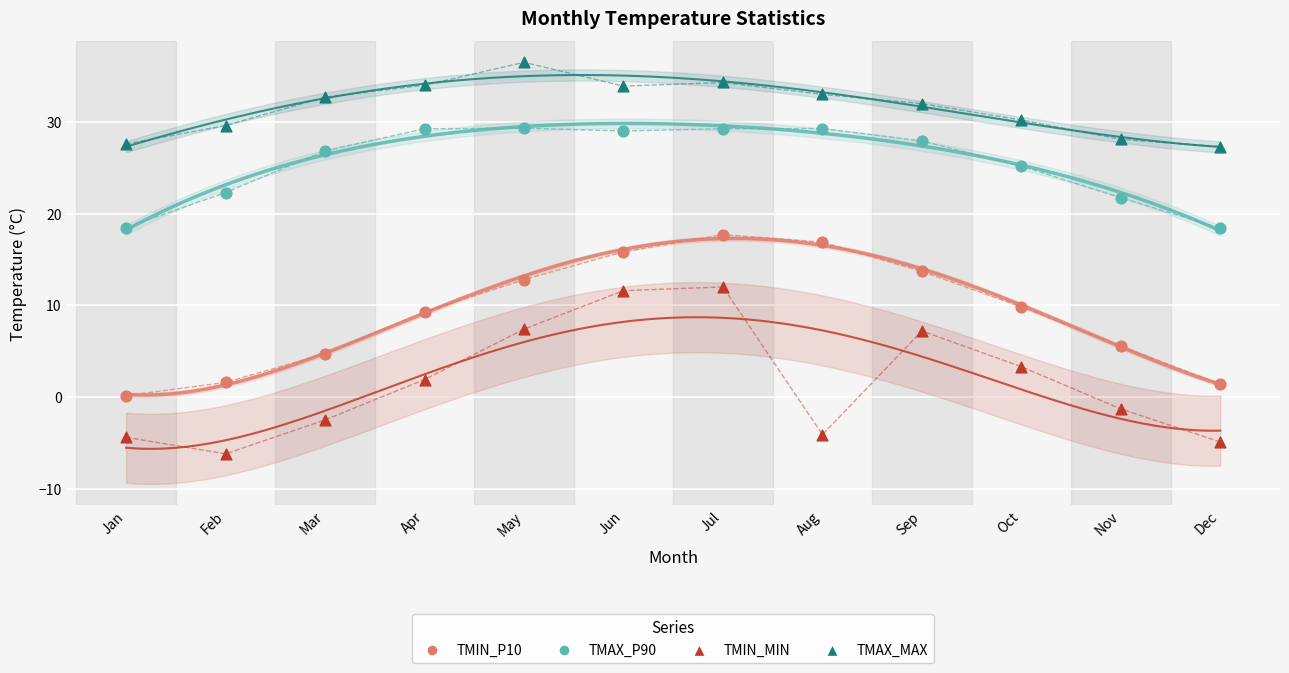

In the TMAX_P90 series, what Y value is closest to 23?

22.3